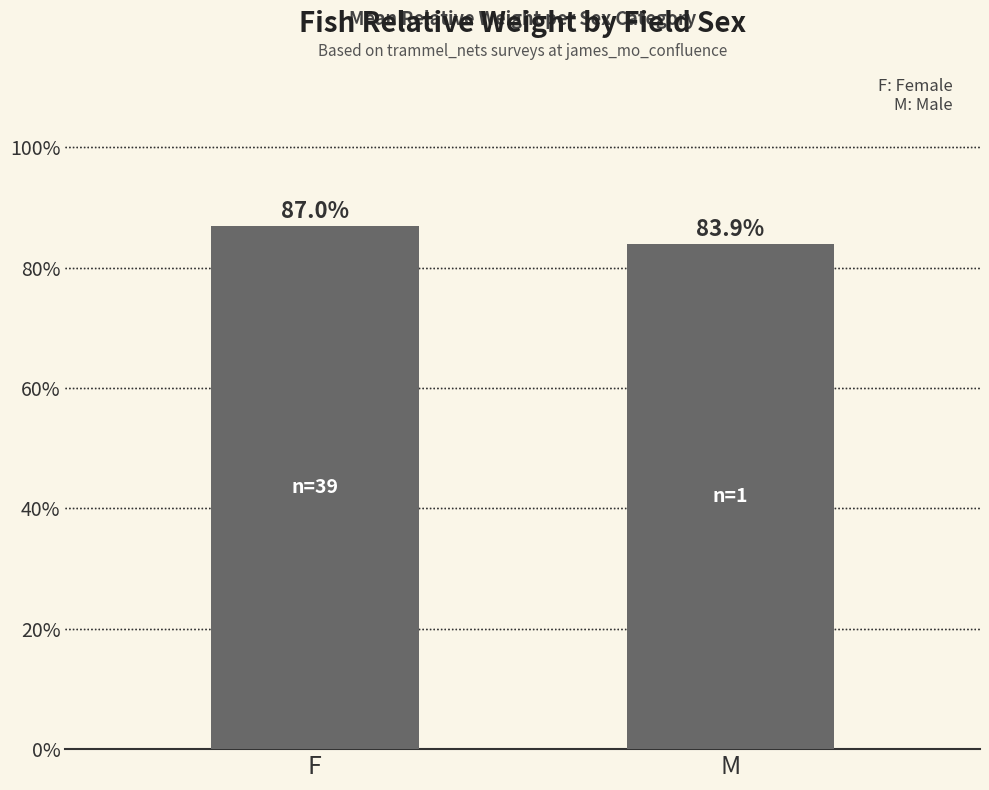

How many values are between 83 and 86?

1